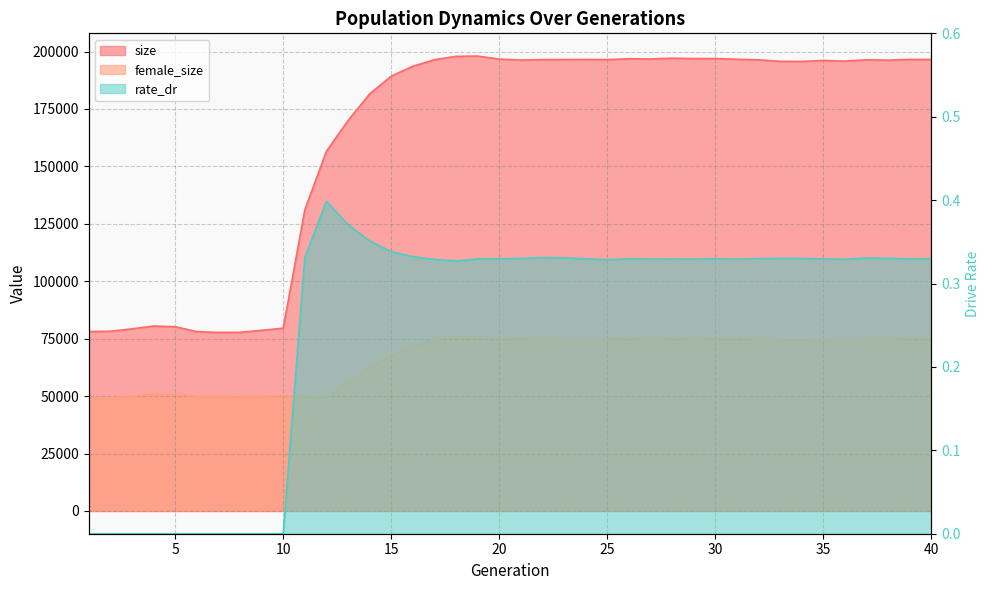

How many lines are shown in the chart?

3